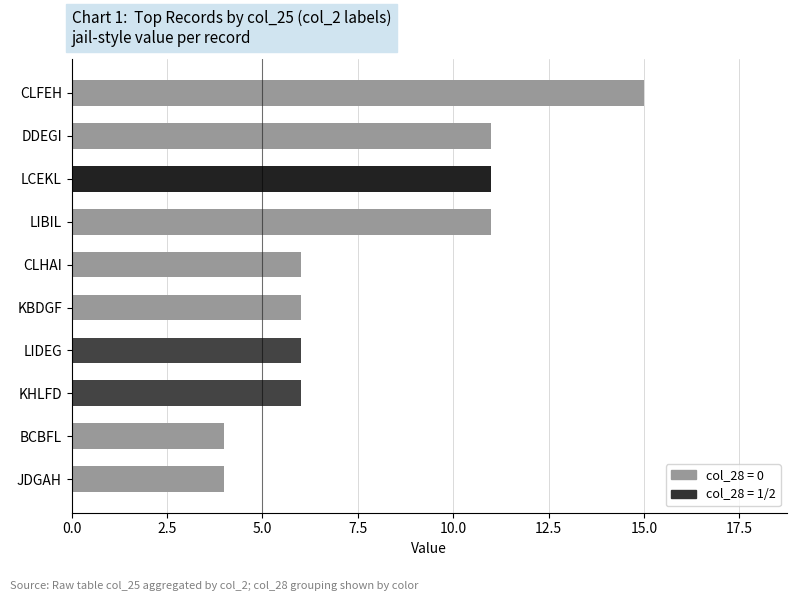

True or false: the data shows 3 at CLHAI.

False